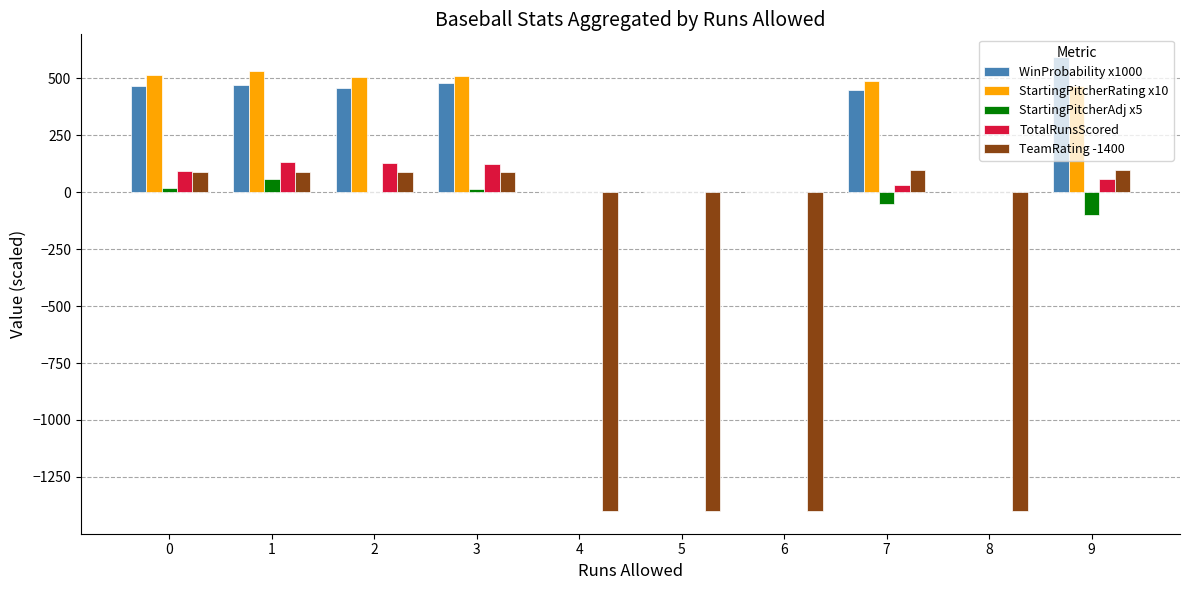

What is the total value across all series at 1?

1279.5